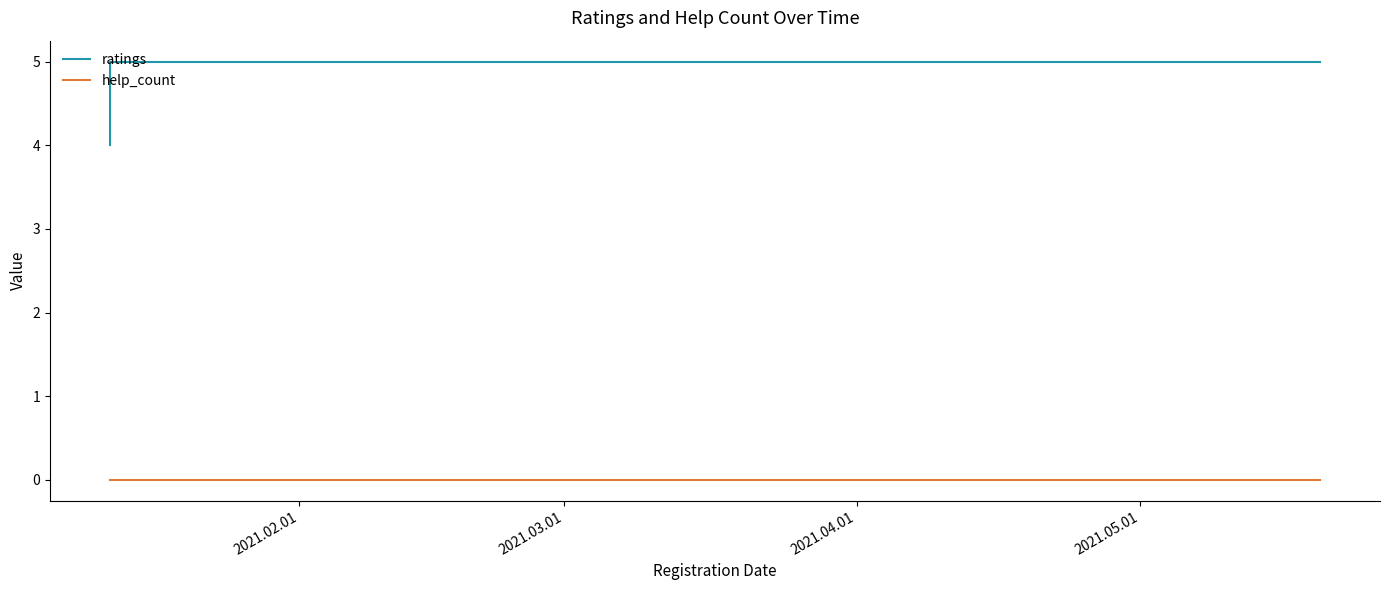

At which category is the sum across all series the highest?

2021.03.01